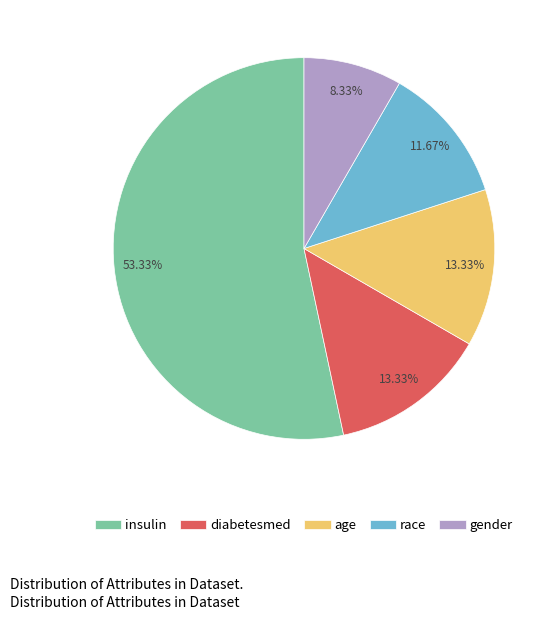

To the nearest percent, what is the average slice percentage?

20%